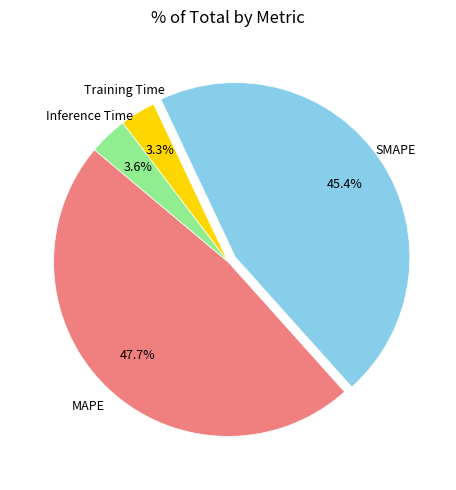

To the nearest percent, what percentage of the pie is Inference Time?

4%